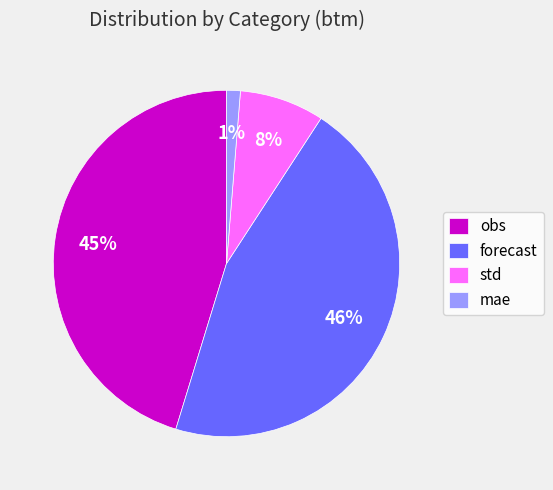

Is the sum of mae and obs greater than half?

No